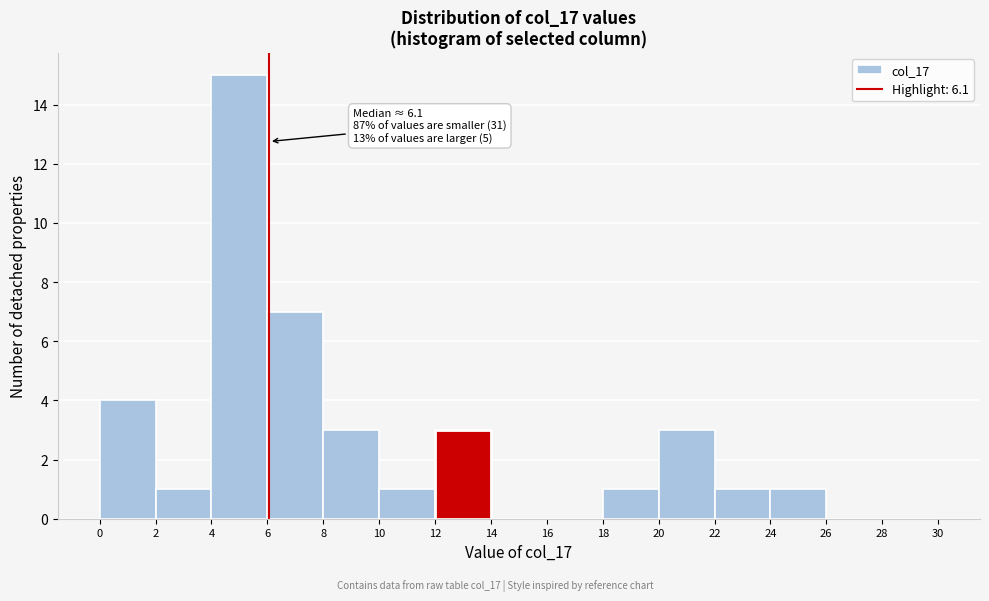

Which range on the x-axis has the tallest bar?

4 to 6